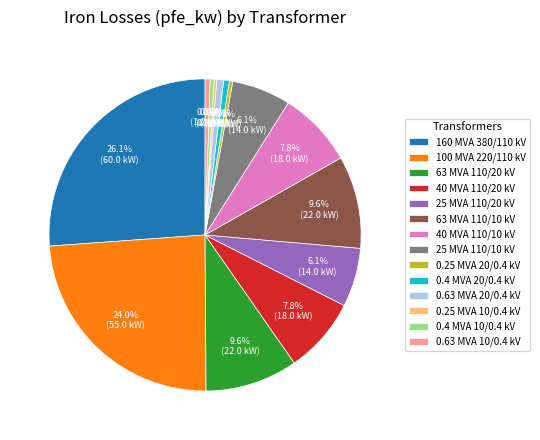

What percentage is NOT represented by 100 MVA 220/110 kV?

76.0%